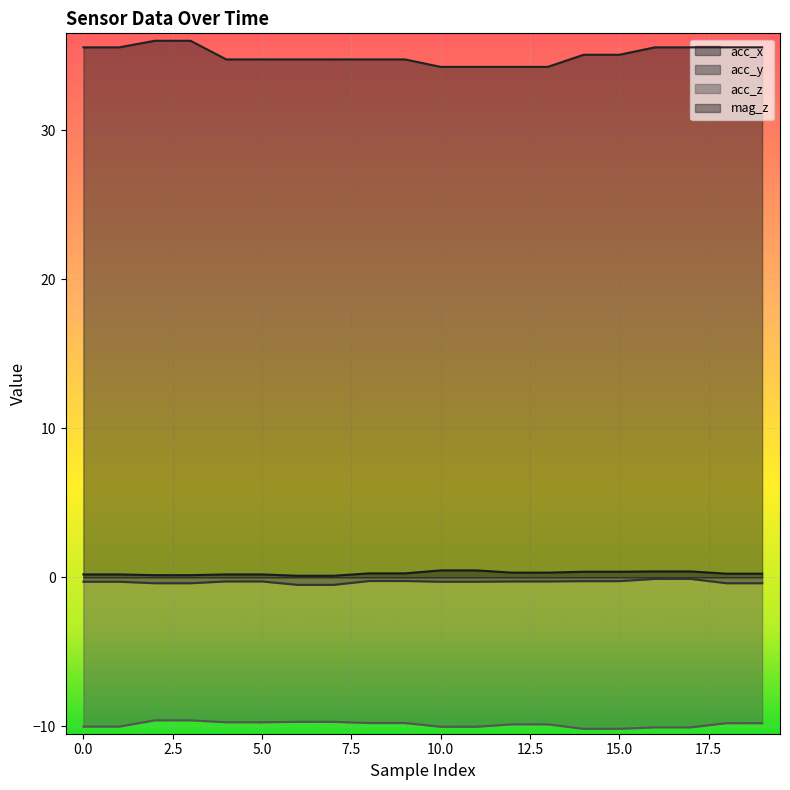

What is the value of the acc_x point at the 10th from the left?

0.3